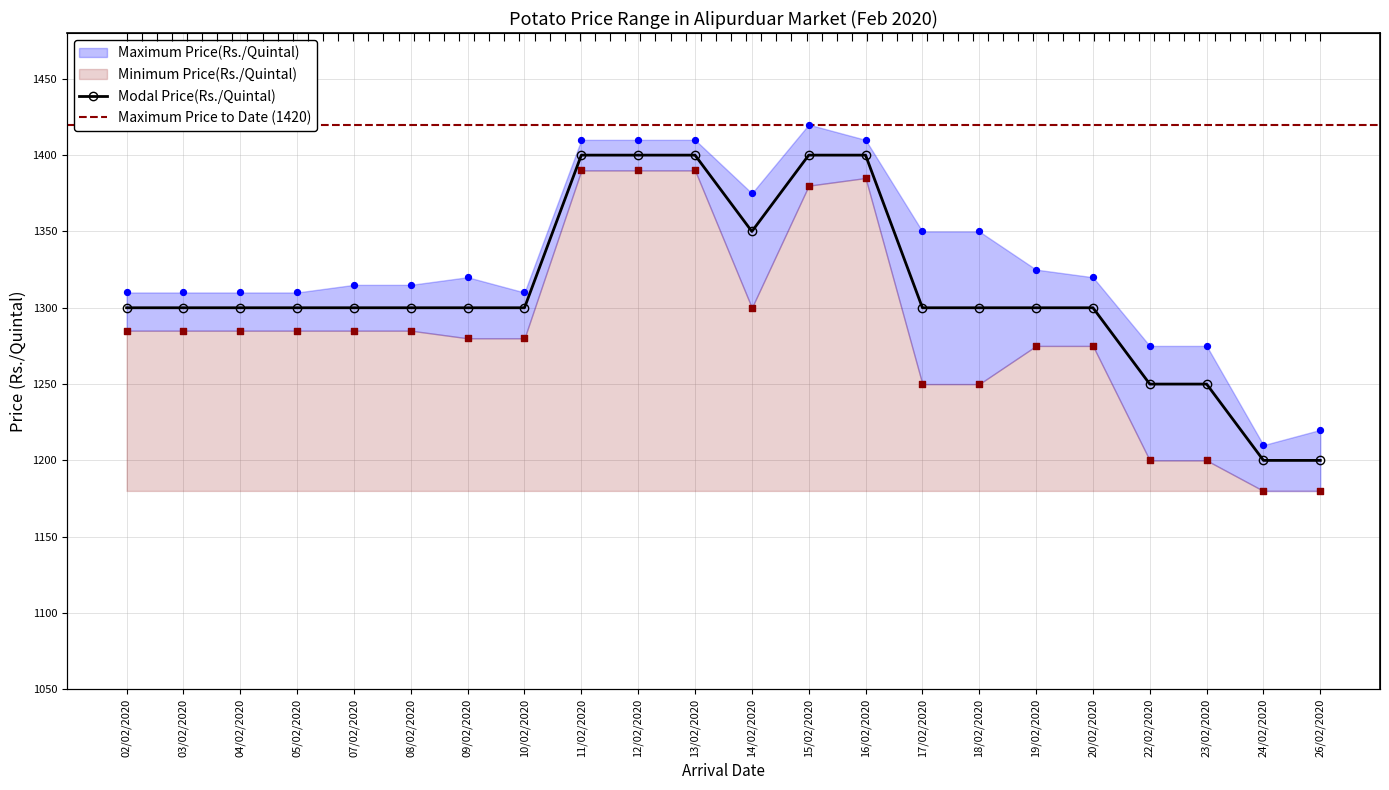

At which category is the sum across all series the highest?

11/02/2020